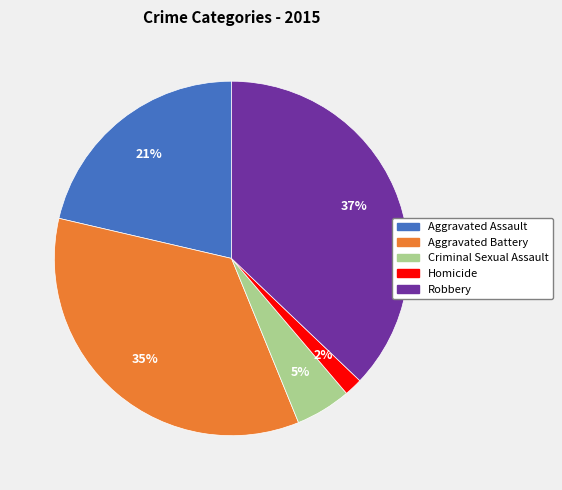

Does Robbery account for over 50% of the chart?

No